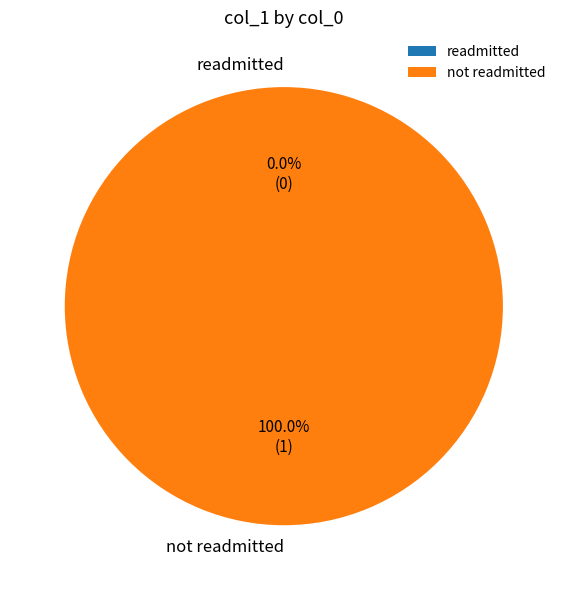

The 1519230328 slice represents 0% of the pie. True or false?

True